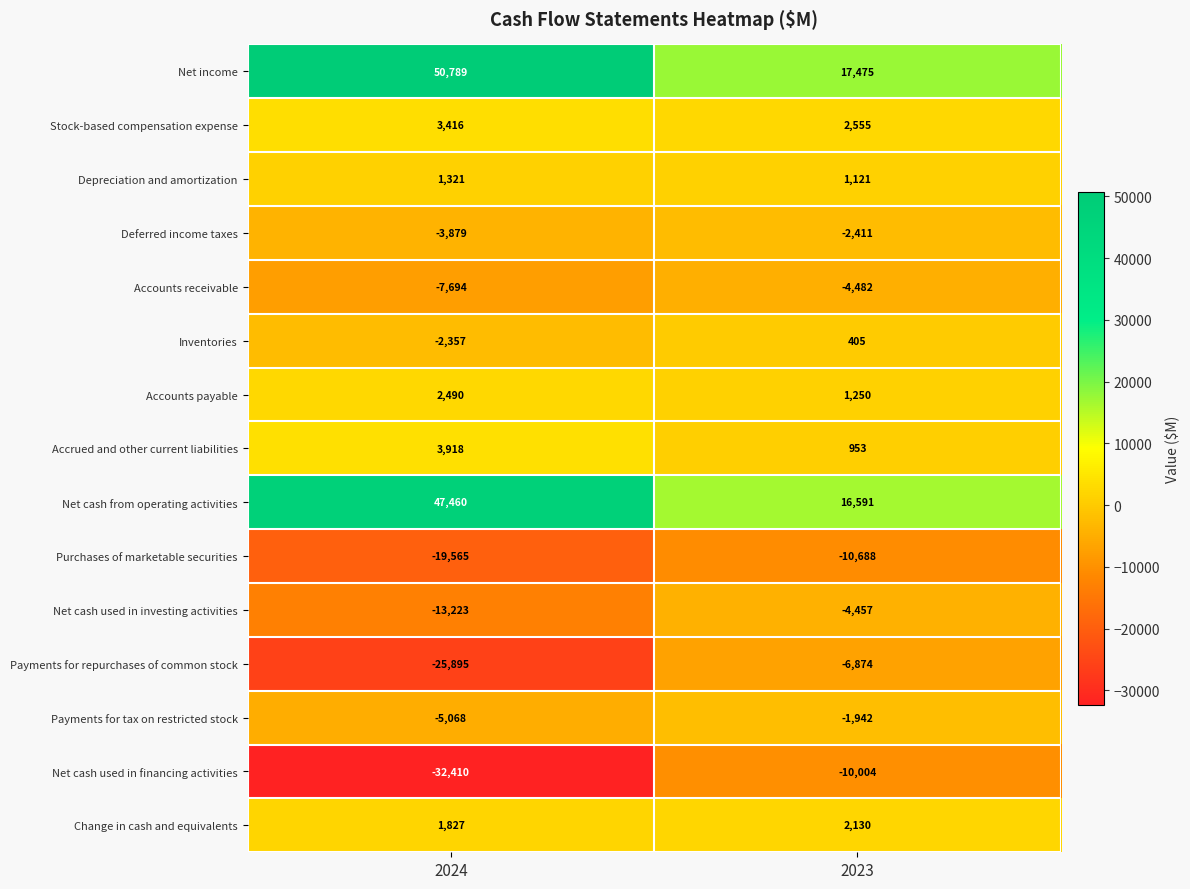

Which series has the largest range (max minus min)?

Net income